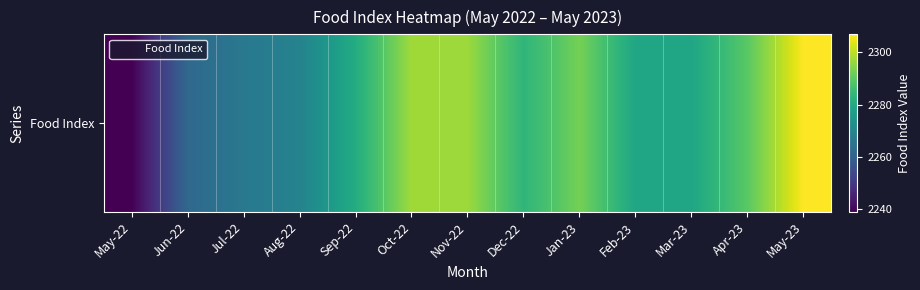

Which label corresponds to the largest value in the chart?

May-23